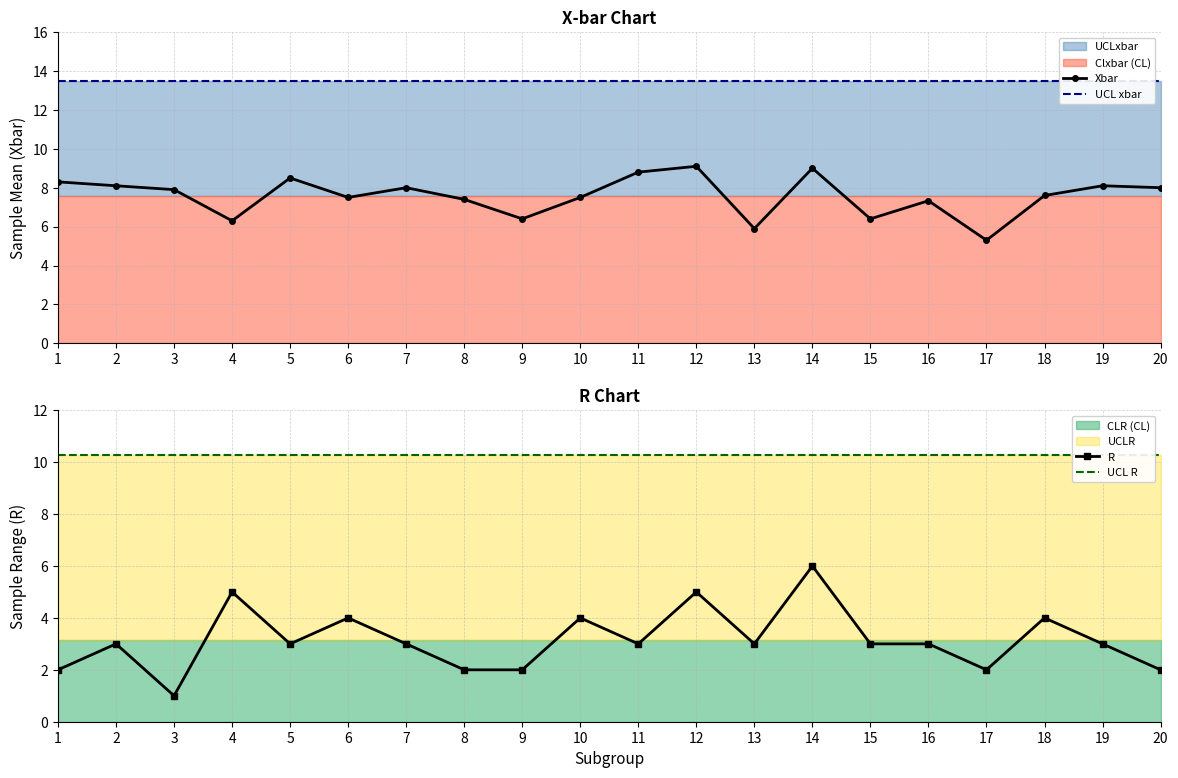

Which has a higher value, 4 or 15?

15